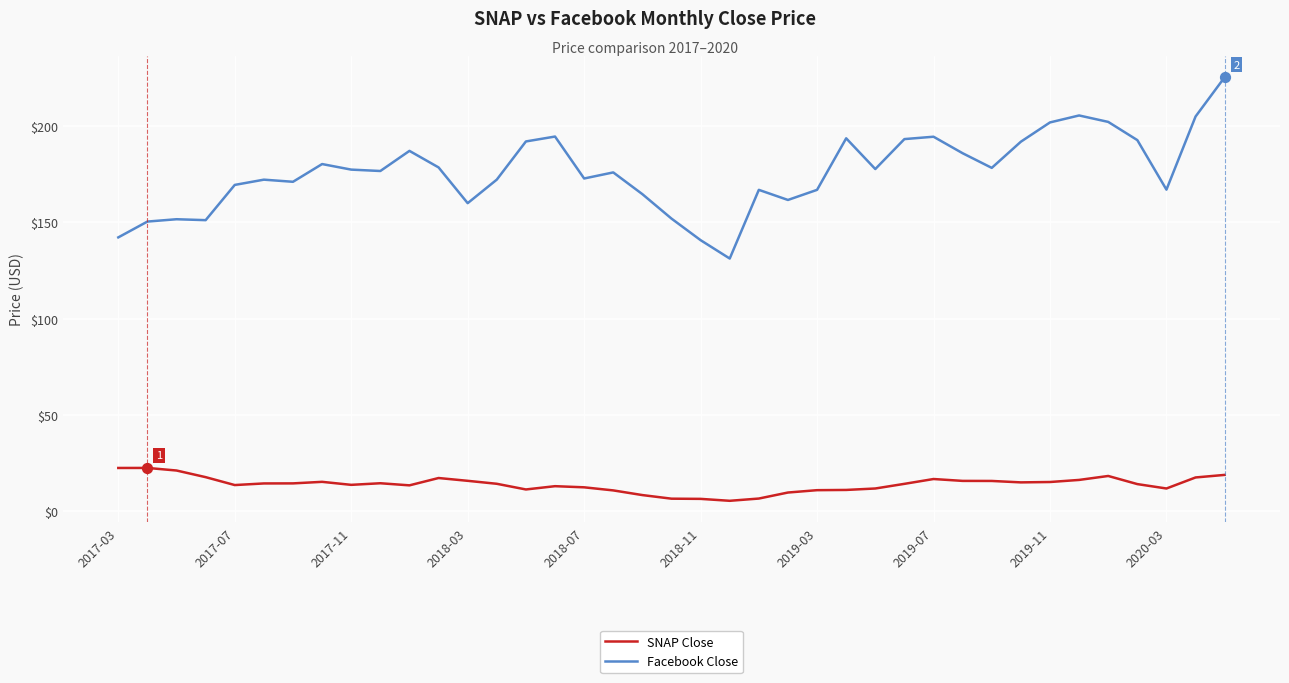

Which series has the largest total across all categories?

Facebook Close